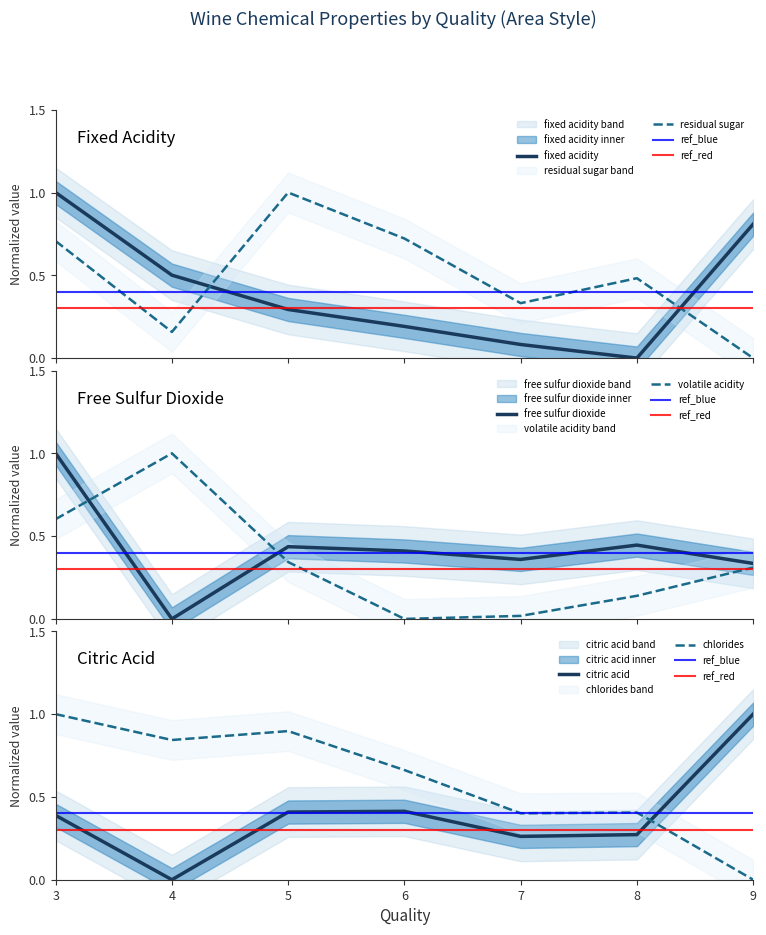

Reading left to right, what are all the values shown in this chart?

fixed acidity: 1.0	0.5	0.3	0.2	0.1	0.0	0.8
volatile acidity: 0.6	1.0	0.3	0.0	0.0	0.1	0.3
citric acid: 0.4	0.0	0.4	0.4	0.3	0.3	1.0
residual sugar: 0.7	0.2	1.0	0.7	0.3	0.5	0.0
chlorides: 1.0	0.8	0.9	0.7	0.4	0.4	0.0
free sulfur dioxide: 1.0	0.0	0.4	0.4	0.4	0.4	0.3